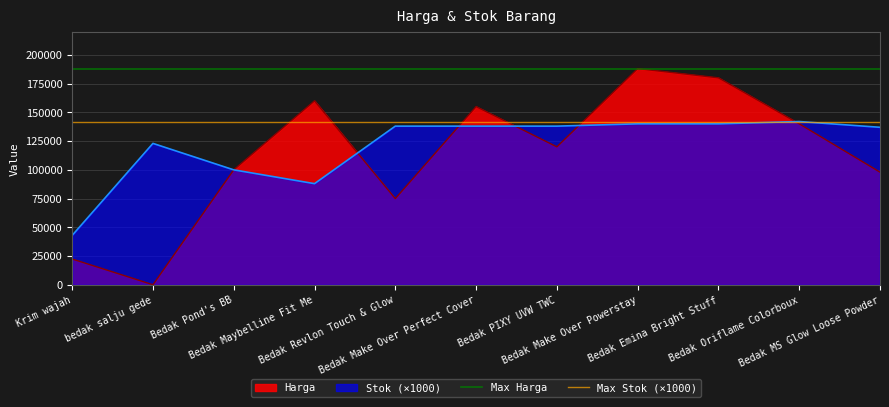

Read the Max Stok (×1000) value at Krim wajah.

142000